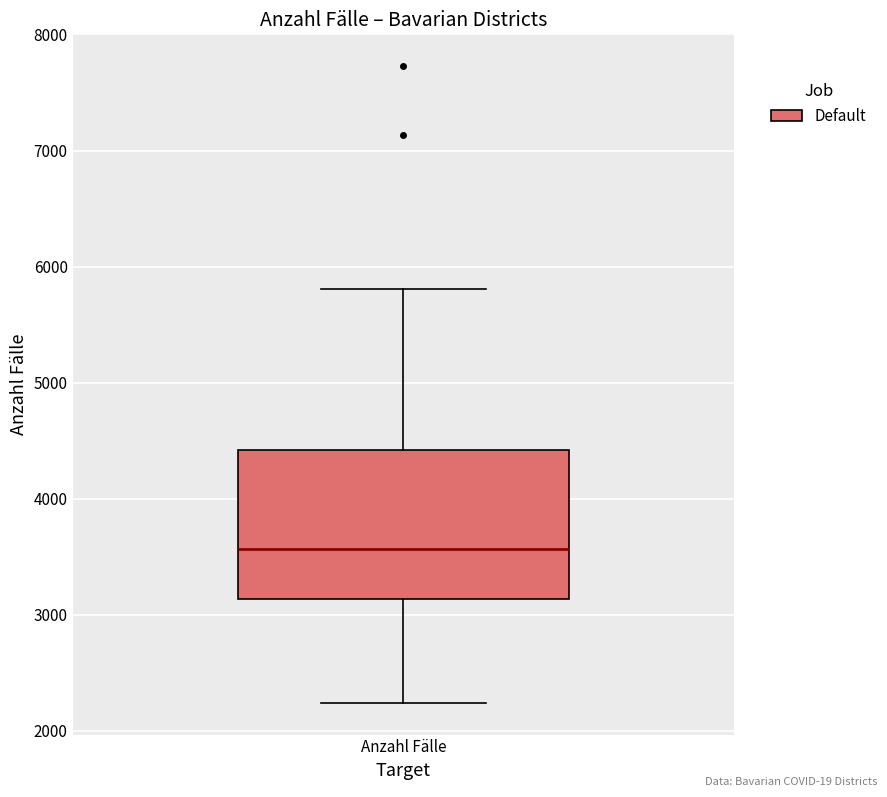

Transcribe this box plot: give where the median line is, the range the box spans, and where the two whiskers end, as read against the y-axis. The values are not printed on the chart, so give them approximately, as read against the axis.

median 3600, box 3100 to 4400, whiskers 2200 to 5800